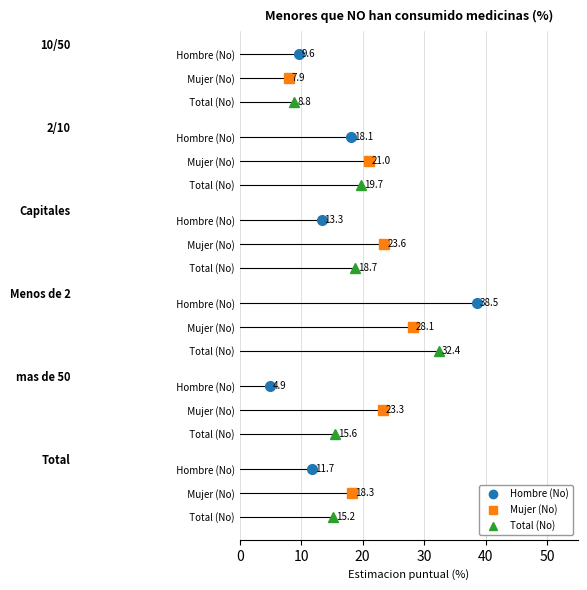

Reading left to right, extract all data points from this chart.

Hombre (No): 9.6	18.1	13.3	38.5	4.9	11.7
Mujer (No): 7.9	21.0	23.6	28.1	23.3	18.3
Total (No): 8.8	19.7	18.7	32.4	15.6	15.2